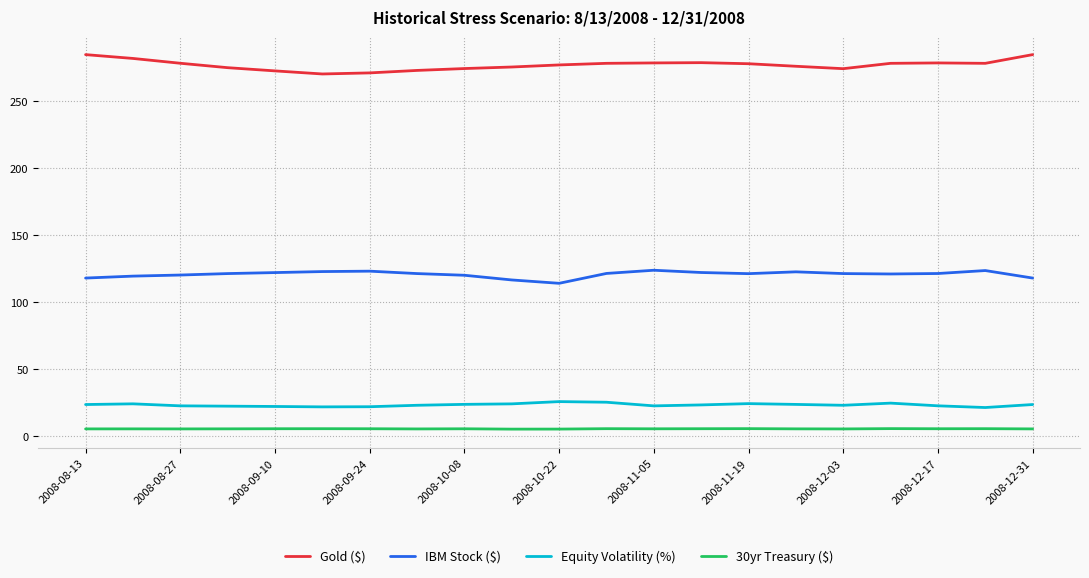

At how many categories does at least one series exceed 45?

21